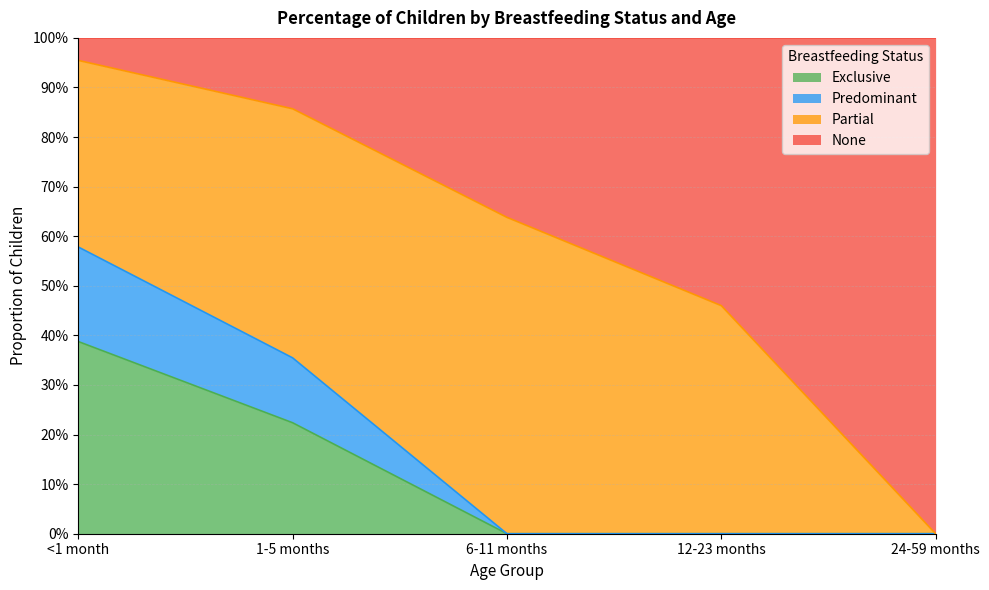

What are all the series names shown in the legend?

Exclusive, Predominant, Partial, None